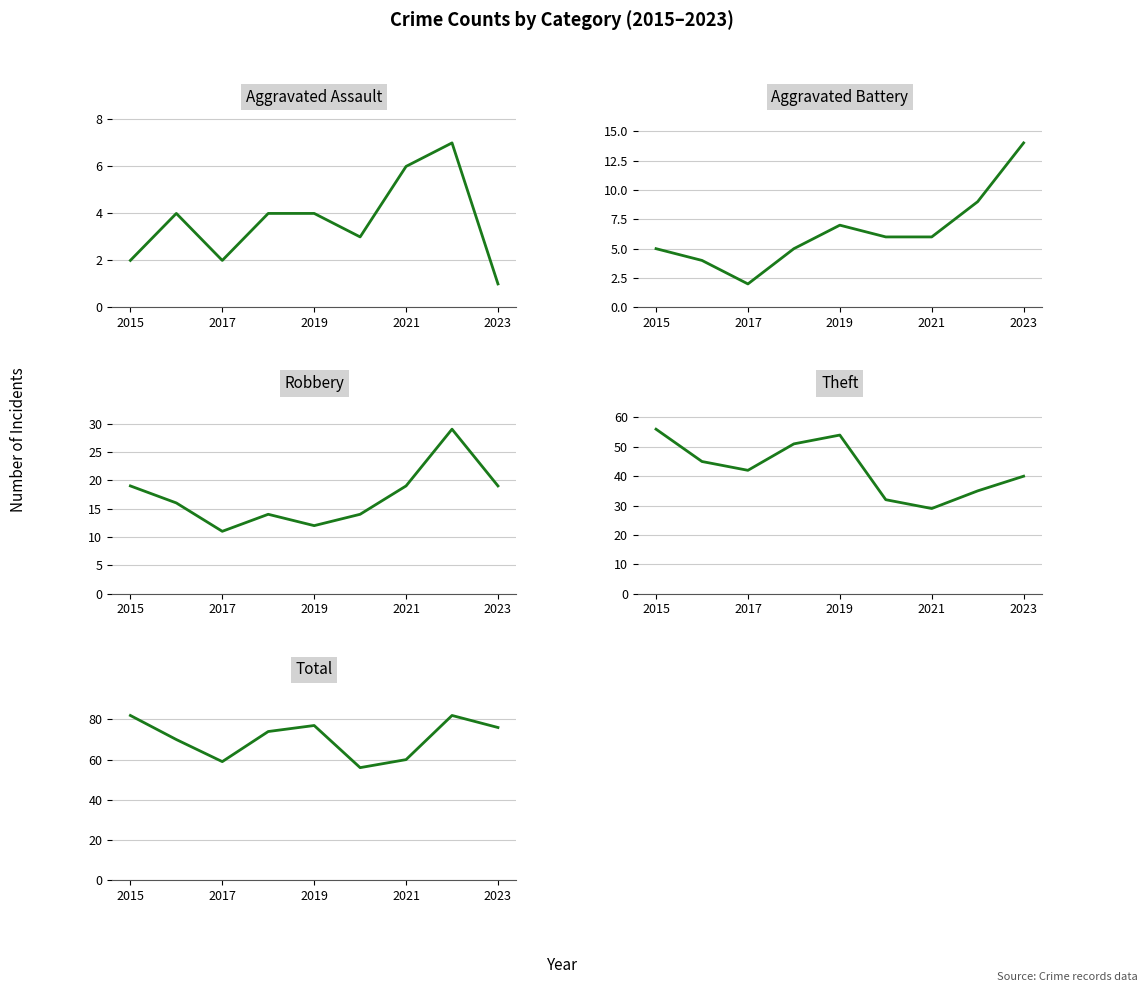

Is the value of Theft at 5 greater than the value of Total at 2019?

No